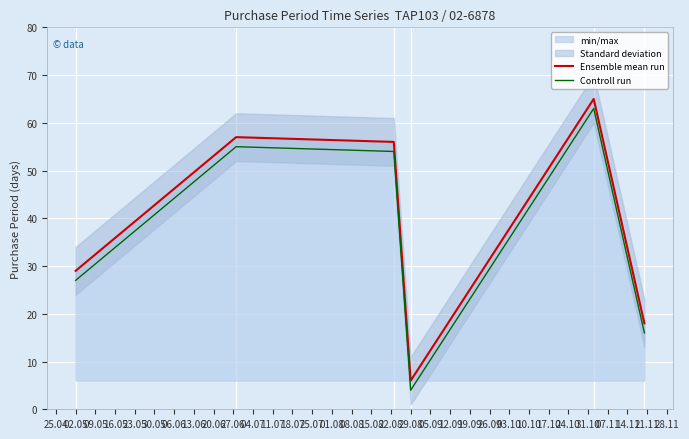

Where is Controll run nearest to the value 33?

02.05